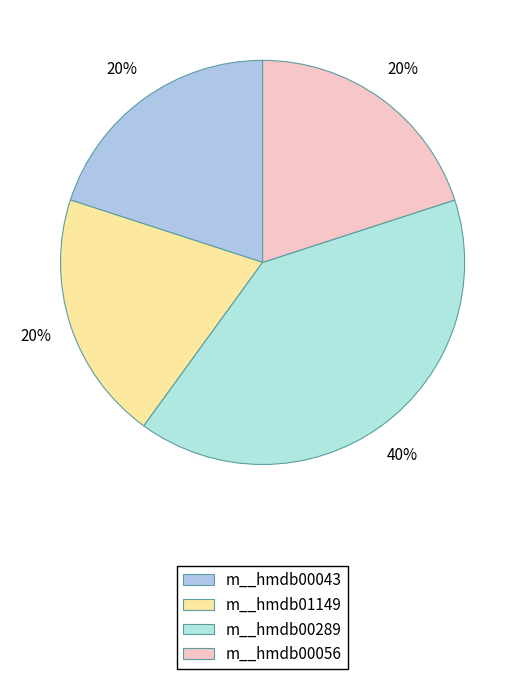

Is there a majority slice in this chart?

No